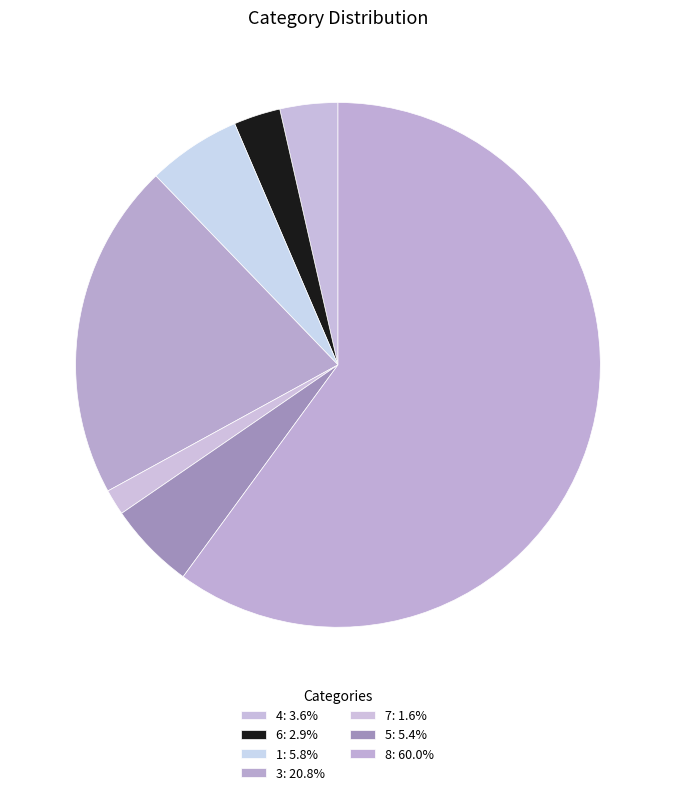

What is the ratio of the value at 3 to the value at 8?

0.3